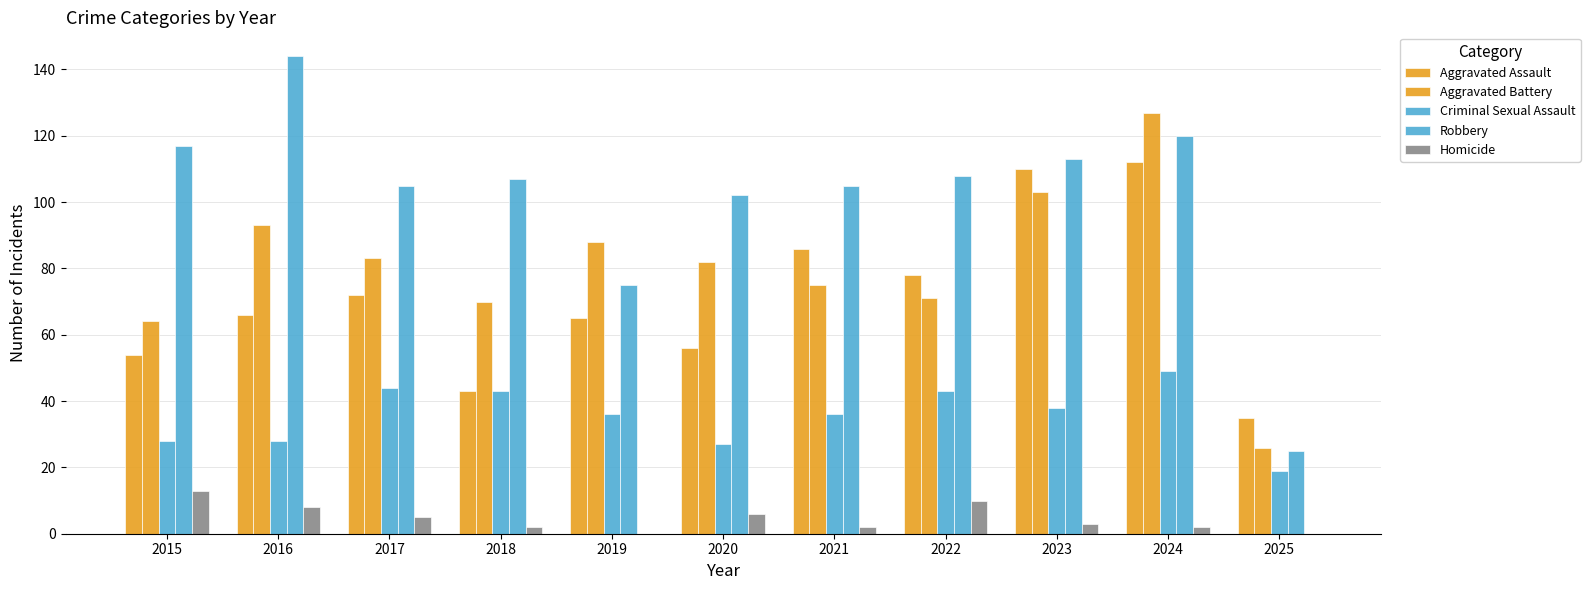

How many categories are shown in the chart?

11